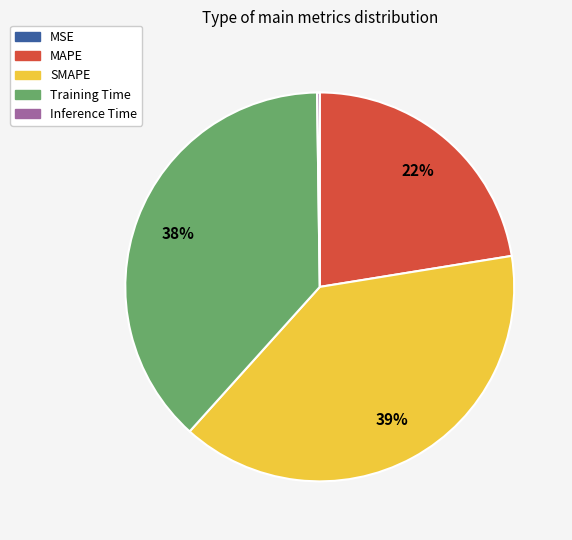

Is it true that Training Time is 38% of the pie?

True